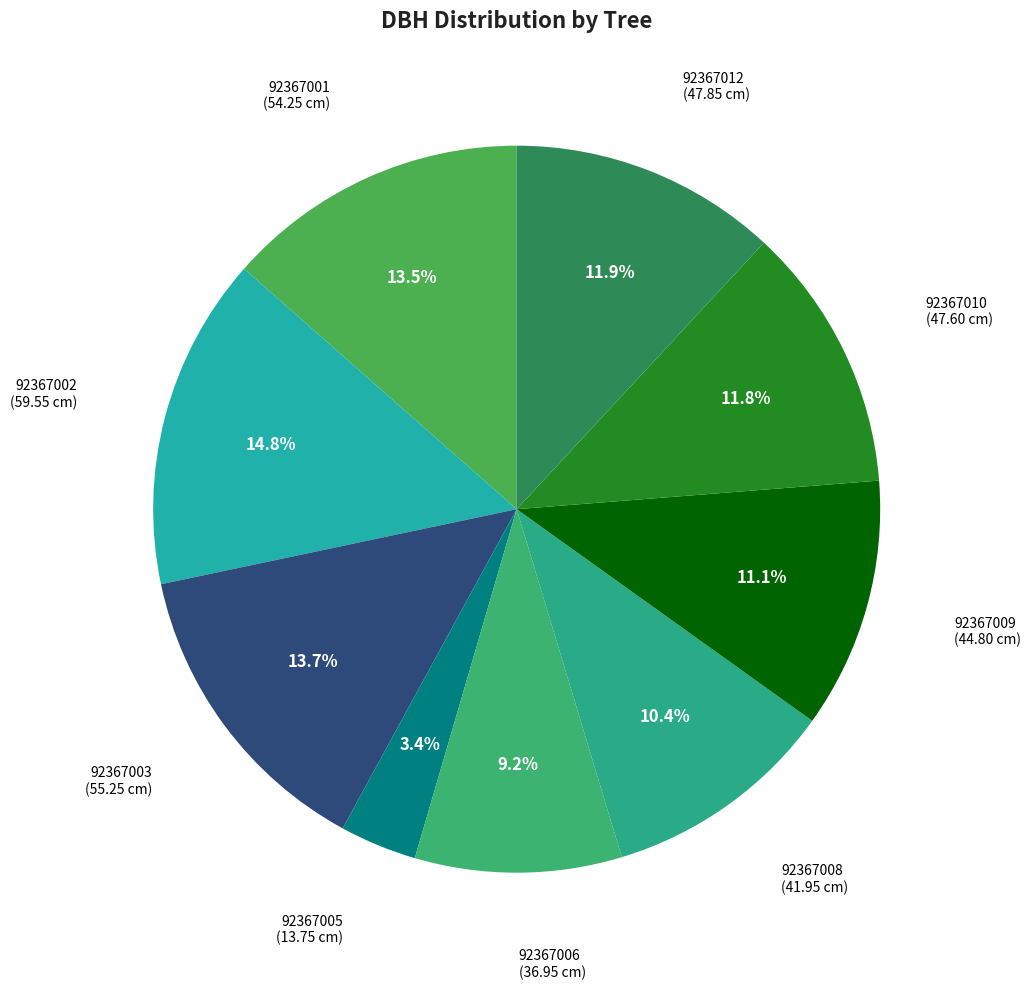

To the nearest percent, what is the difference between the largest and smallest slice percentages?

11%